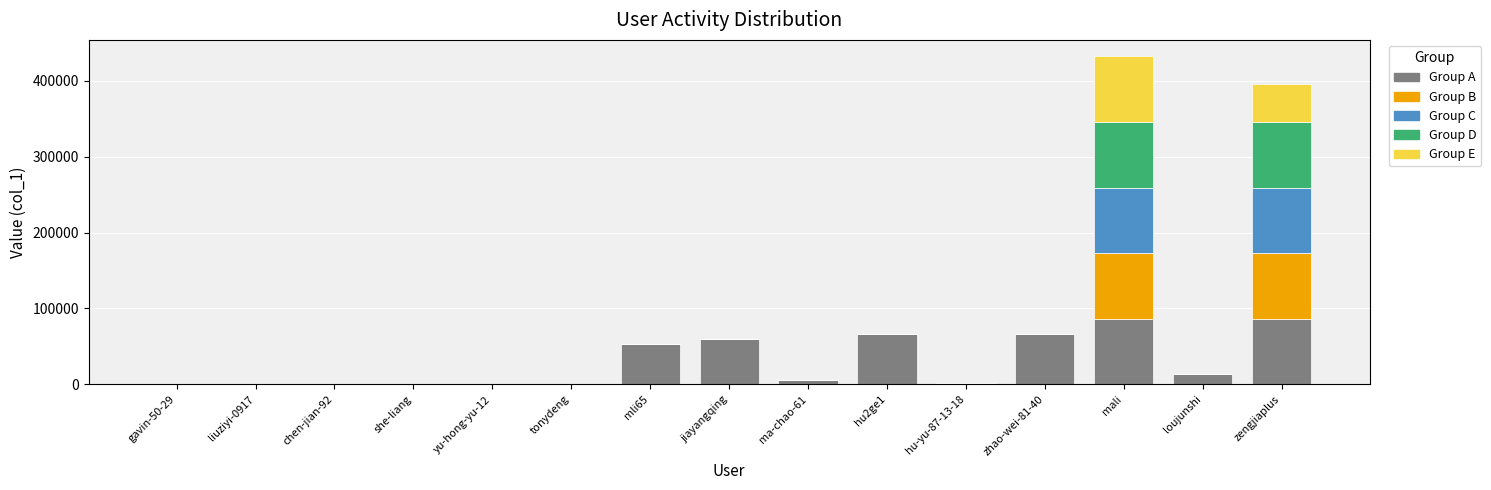

What is the total value across all series at mali?

432095